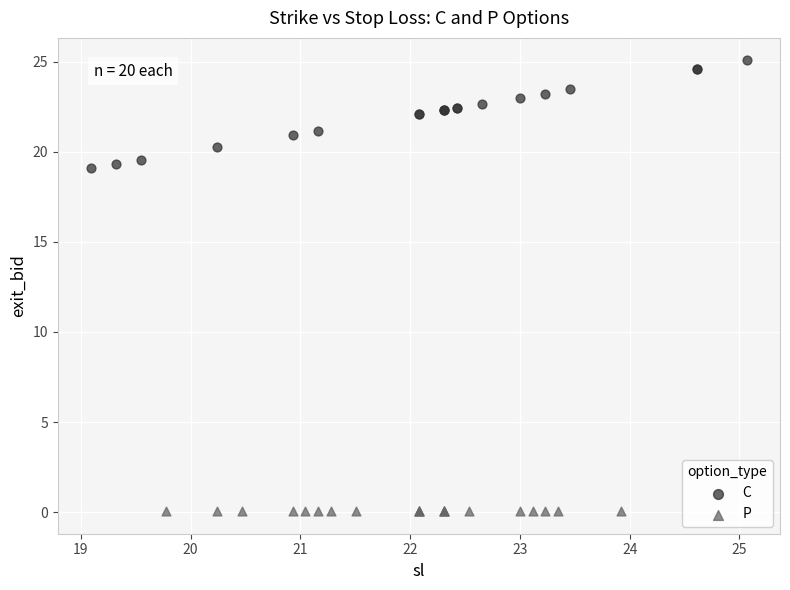

Which series contains the highest Y value?

C